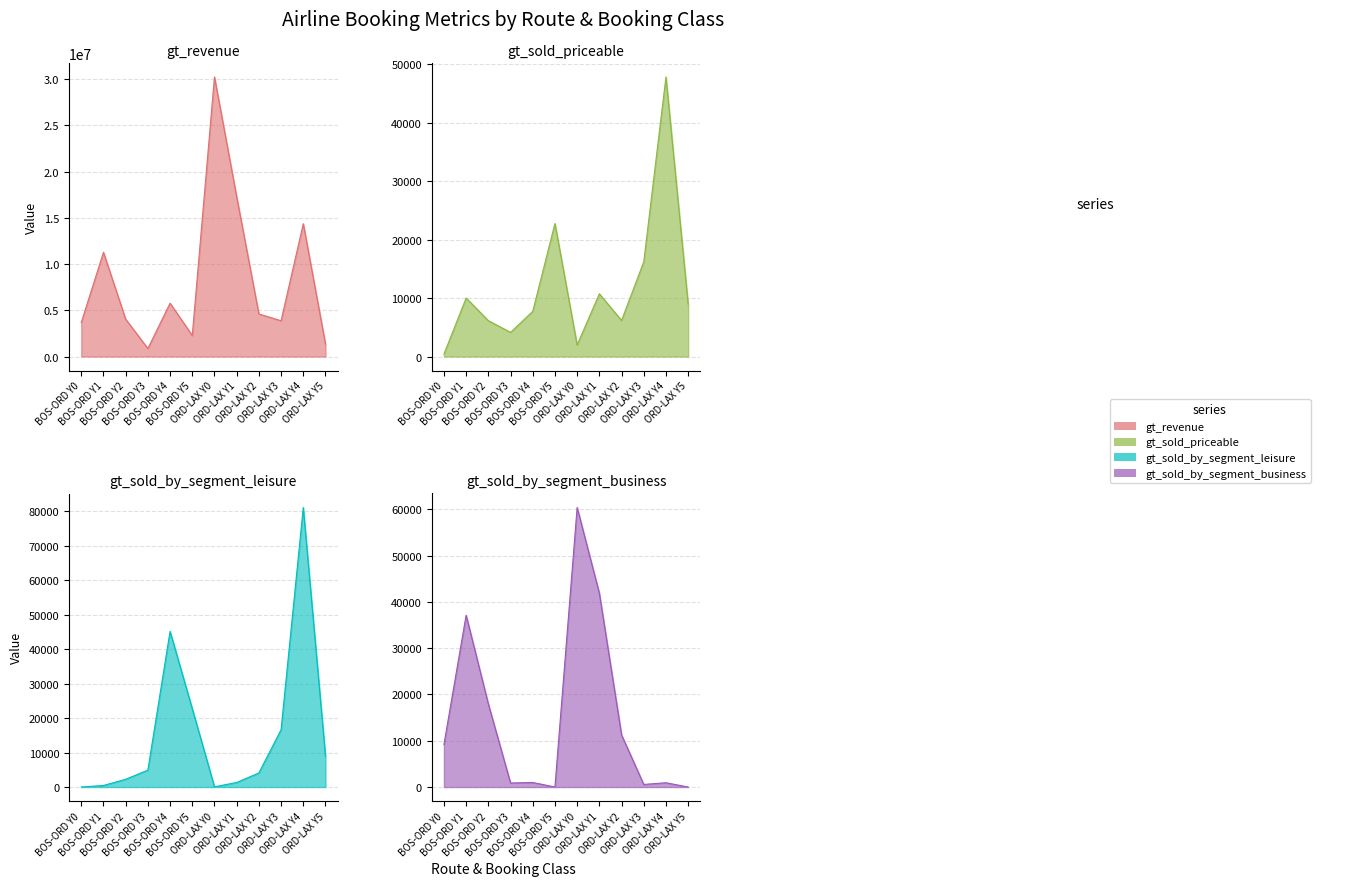

How many intersections are there between gt_sold_by_segment_leisure and gt_sold_priceable?

3